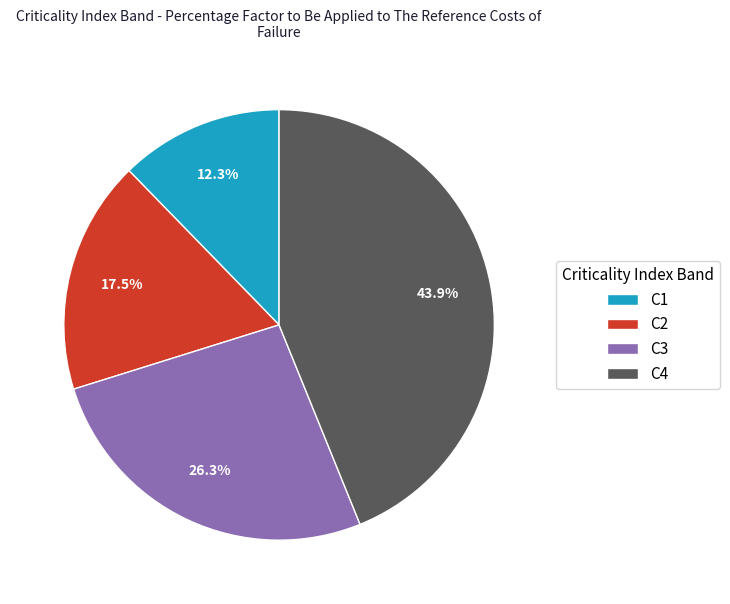

How many segments does this pie chart have?

4